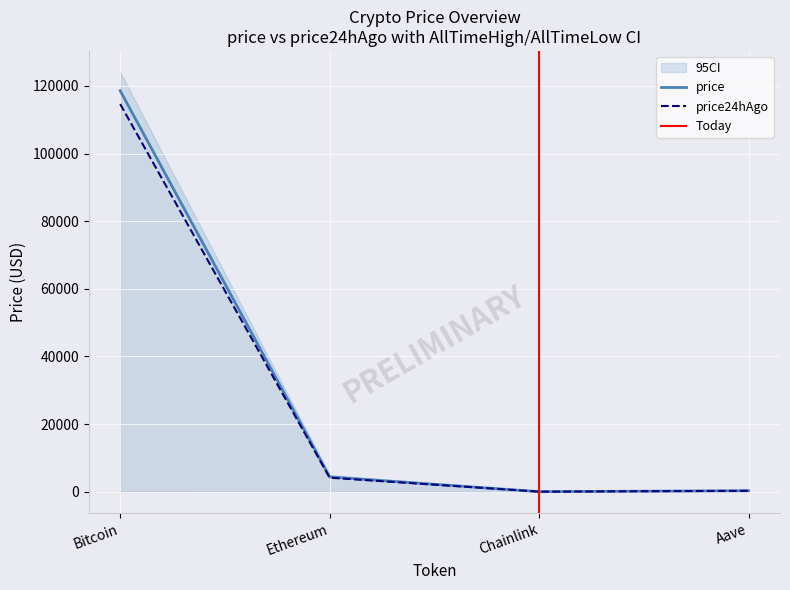

What is the difference between the maximum and minimum values in the price series?

118549.3